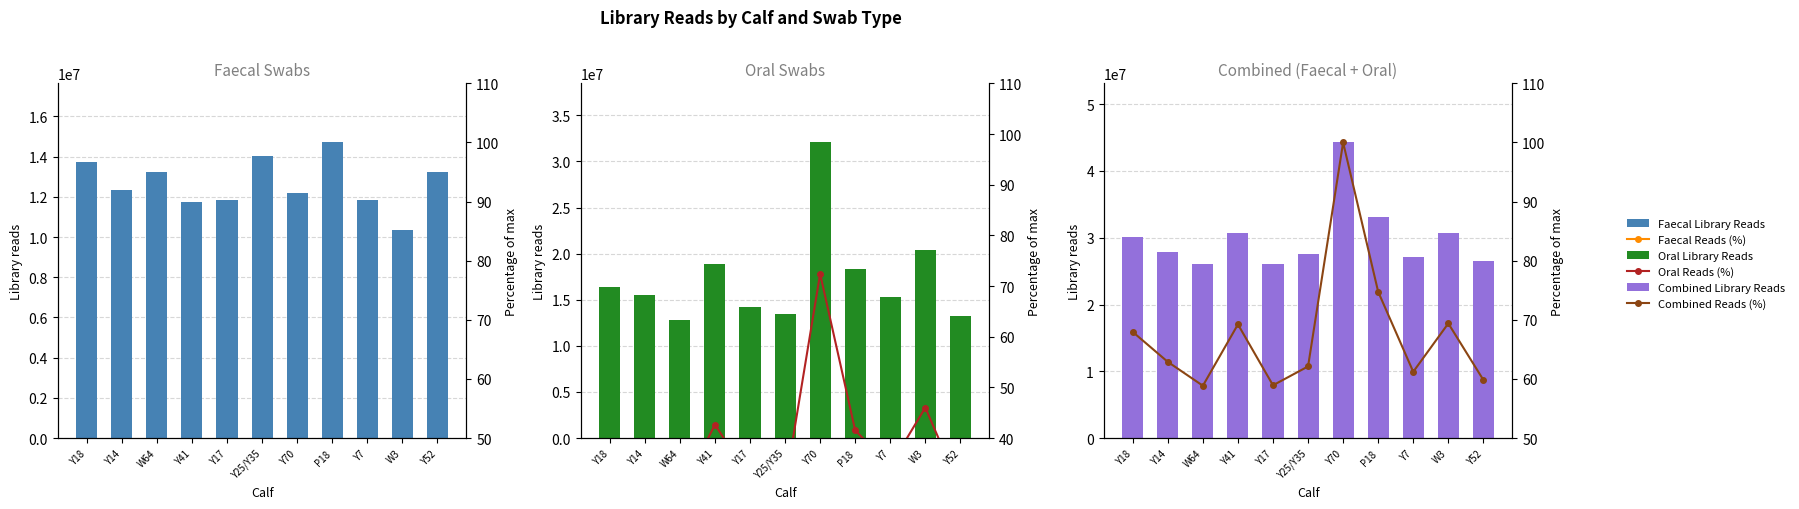

Are the bars grouped side by side (vs. stacked)?

Yes